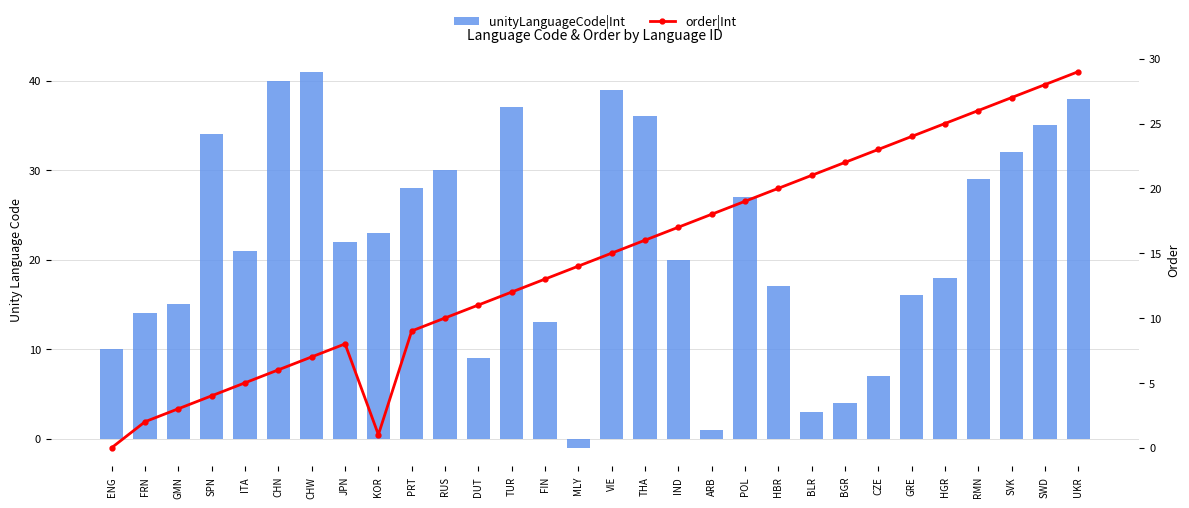

Which label corresponds to the largest value in the chart?

CHW